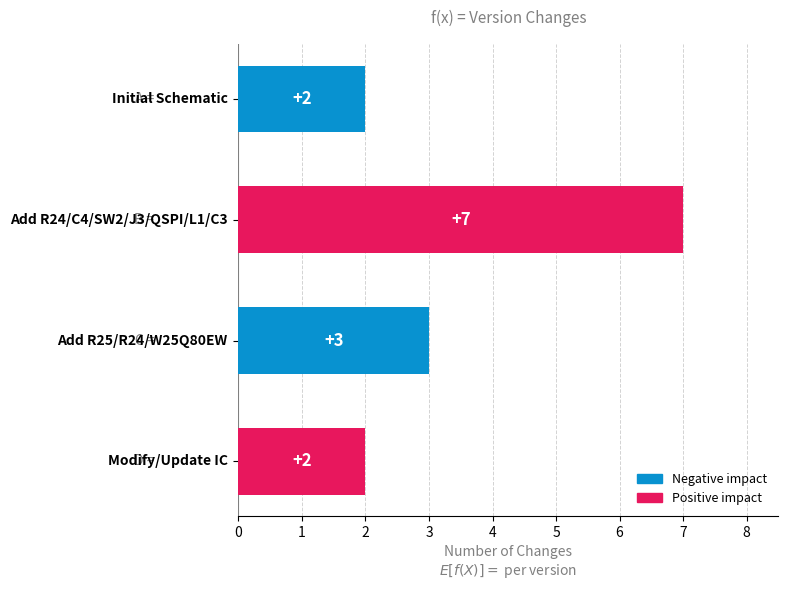

Count the values in the range 2 to 7.

4